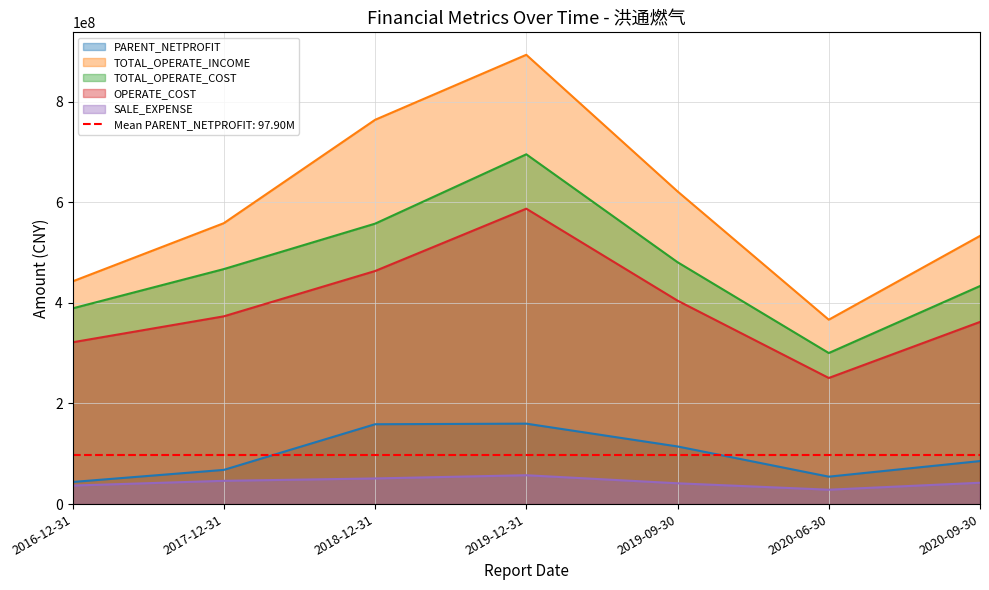

What is the average value of the OPERATE_COST series?

394739460.2